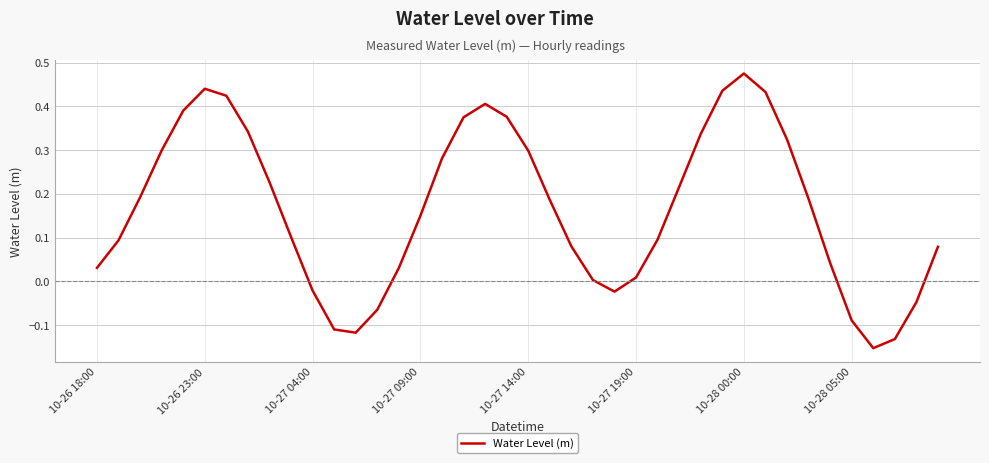

Where is the data nearest to the value 0?

23